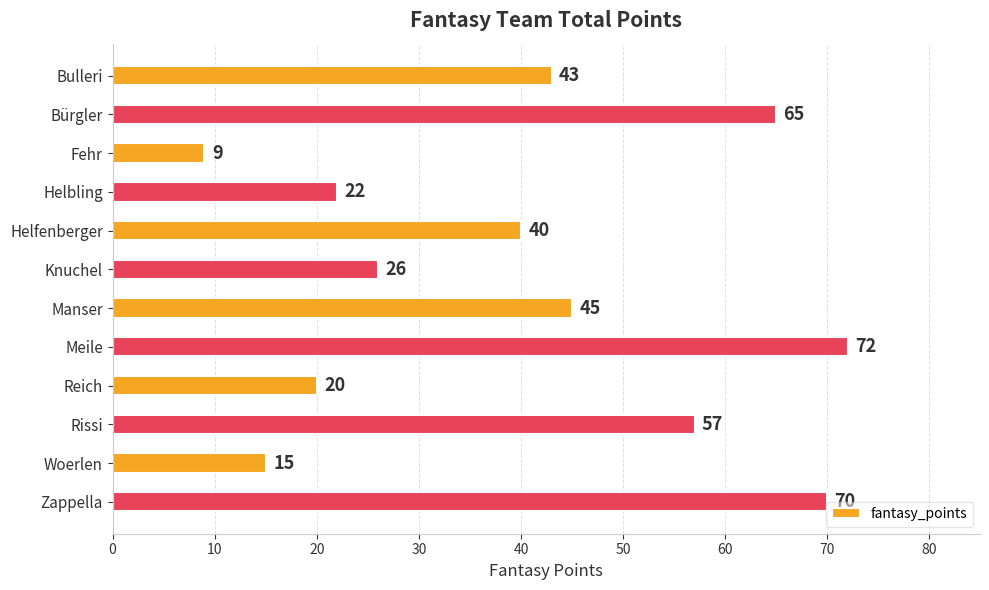

What is the sum of the values at Bulleri and Bürgler?

108